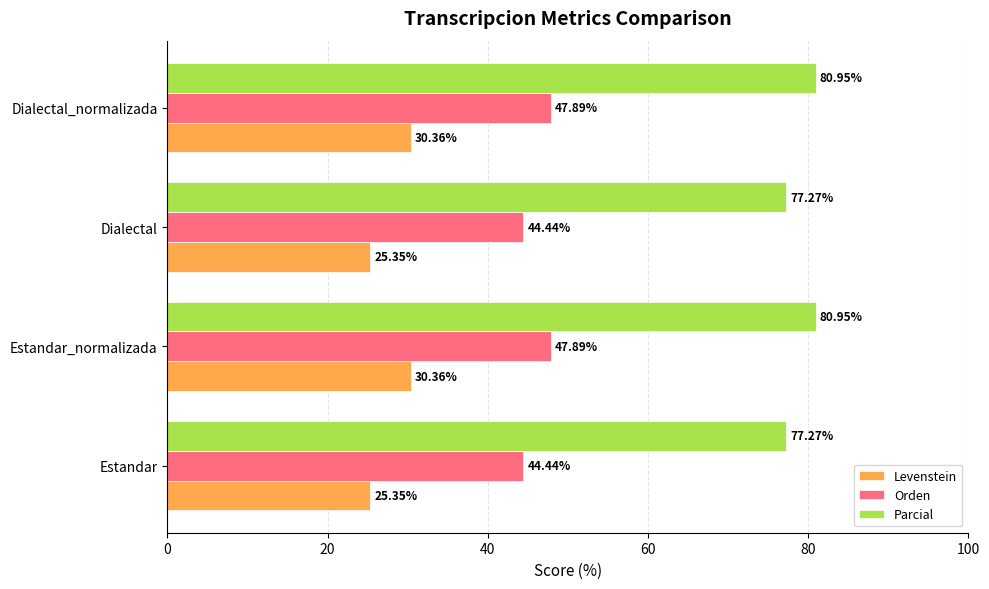

Which series has the largest total across all categories?

Parcial